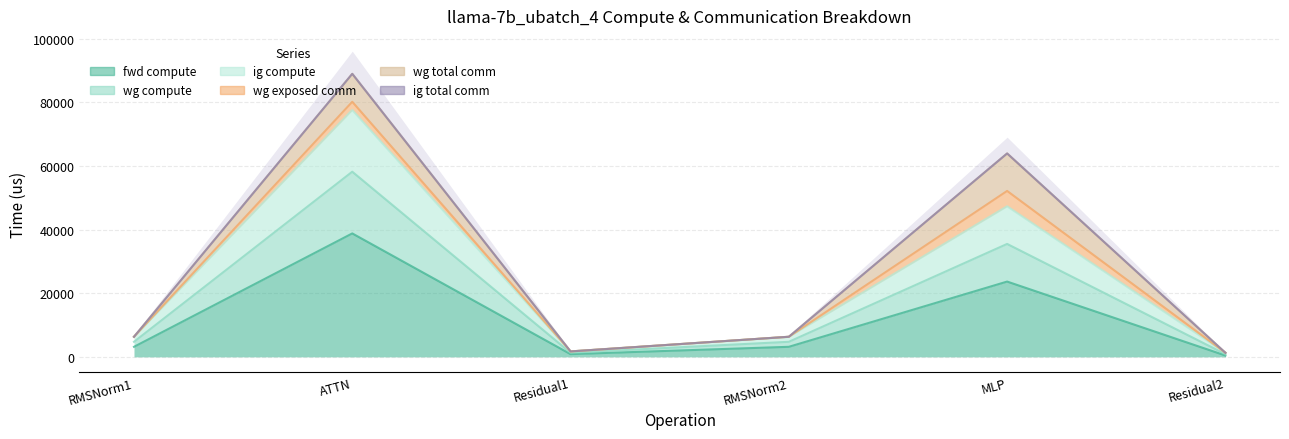

What is the sum of the wg compute values at MLP and Residual2?

48605.8